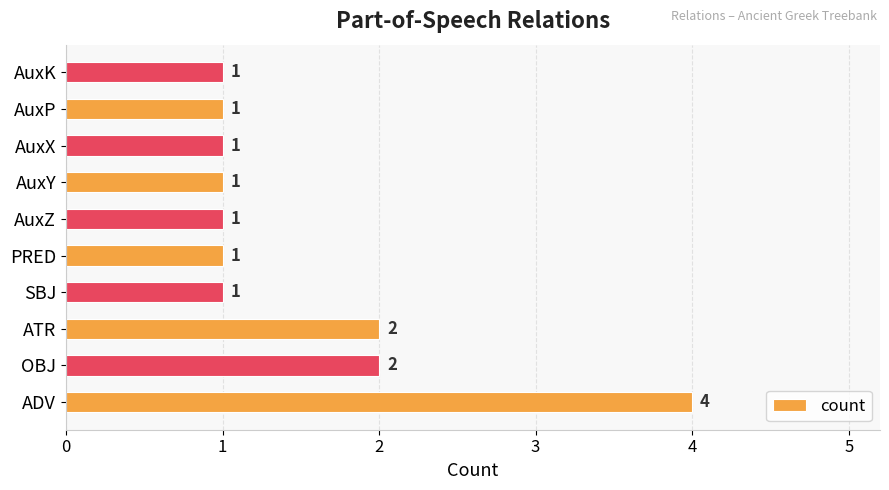

What is the ratio of the value at ADV to the value at AuxP?

4.0